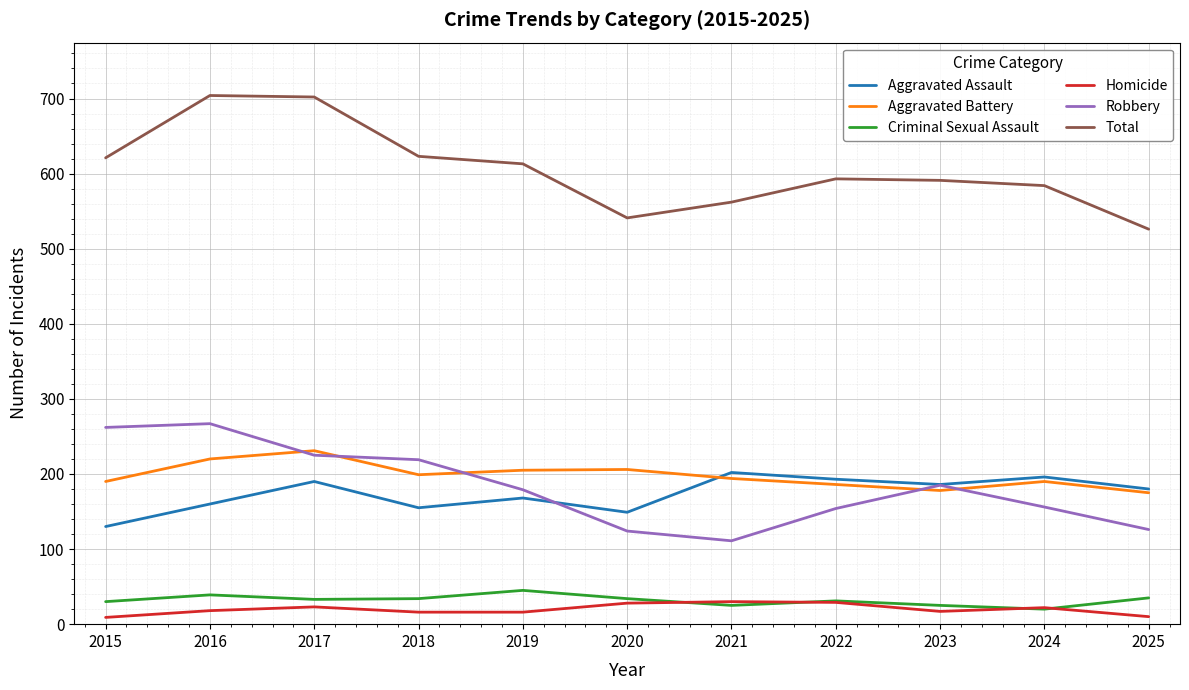

What is the difference between the maximum and minimum values in the Criminal Sexual Assault series?

25